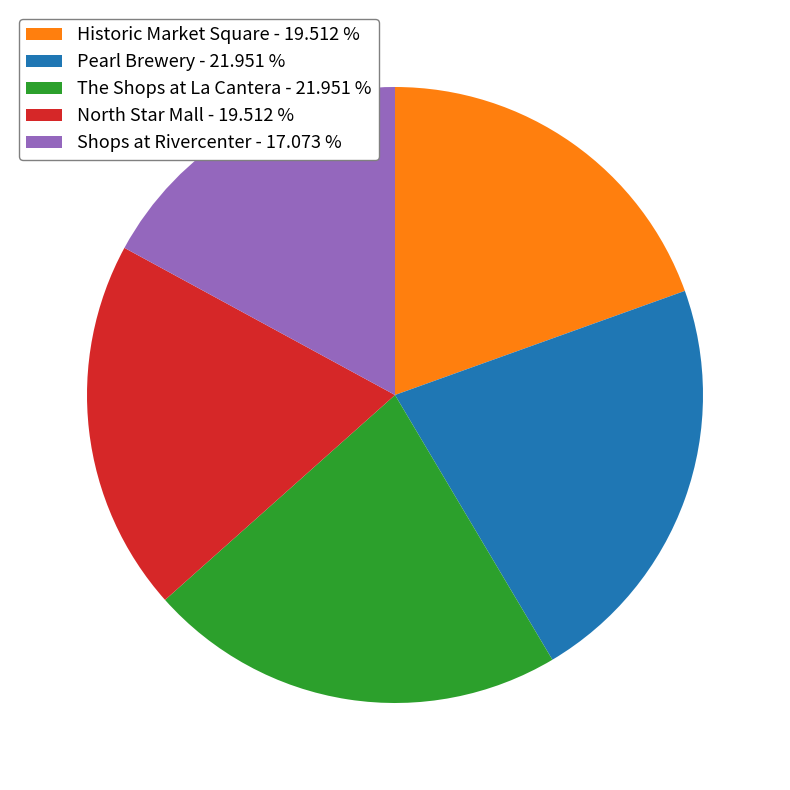

Does The Shops at La Cantera - 21.951 % account for over 50% of the chart?

No